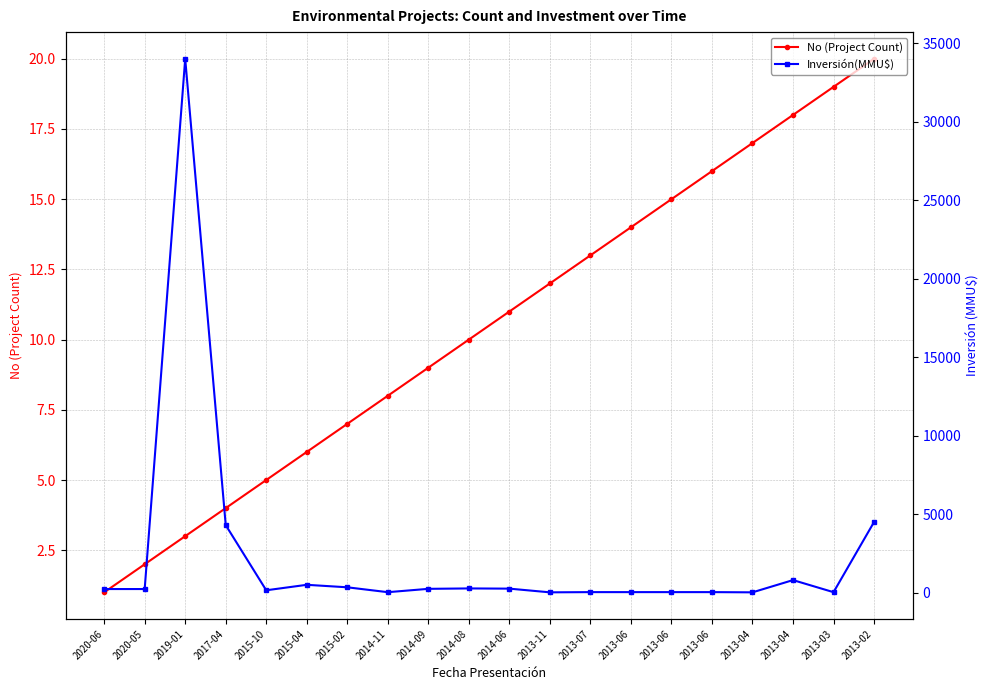

List the series in order of their peak value, highest first.

Inversión(MMU$), No (Project Count)